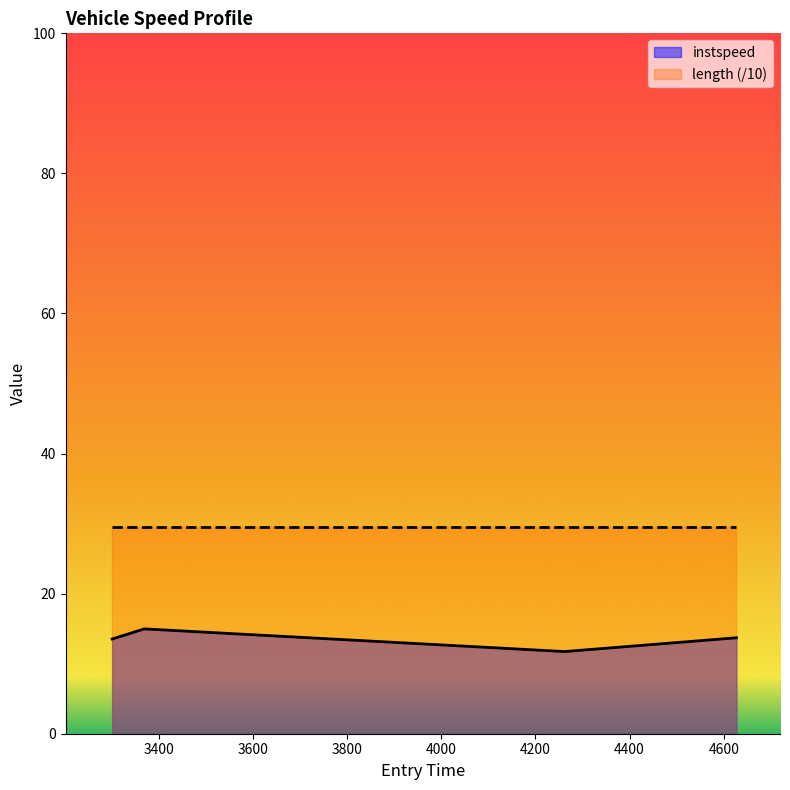

What is the label of the 2nd point from the left?

3369.058475859262